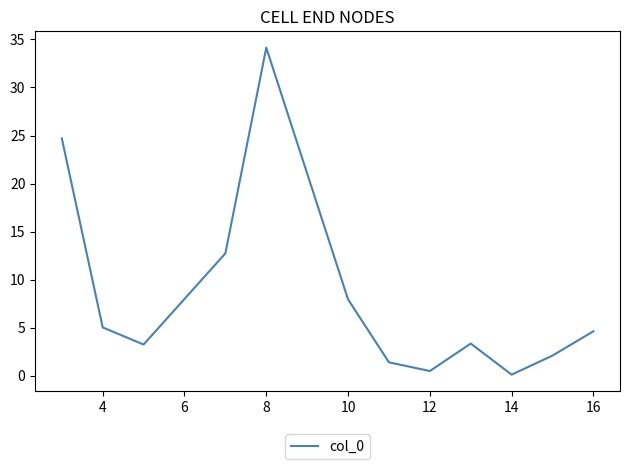

What is the maximum value shown in the chart?

34.1